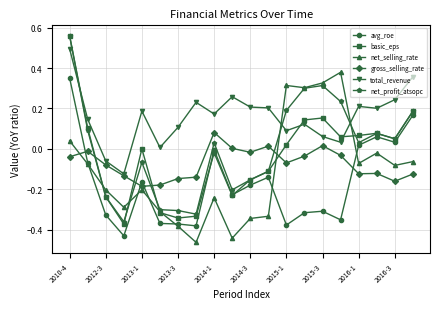

Which series has the largest total across all categories?

total_revenue